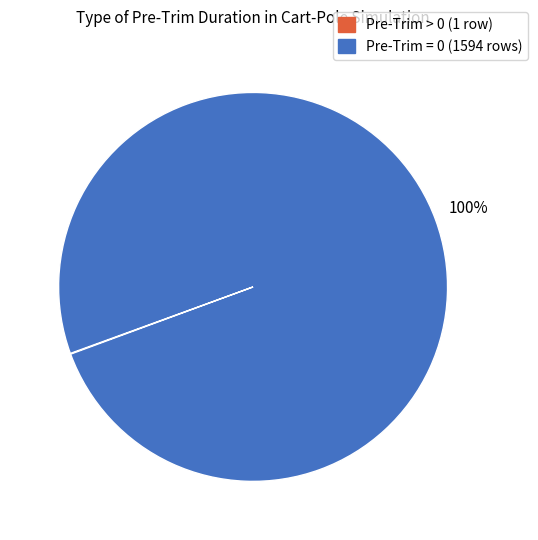

To the nearest percent, what is the average slice percentage?

50%